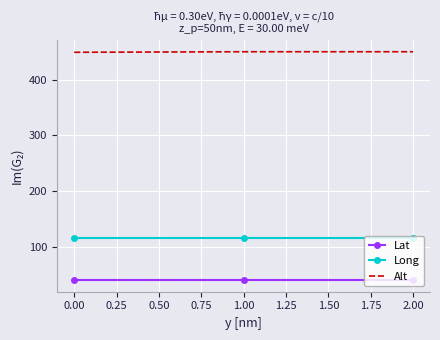

The value of Long at 1.00 is 116.3. True or false?

True